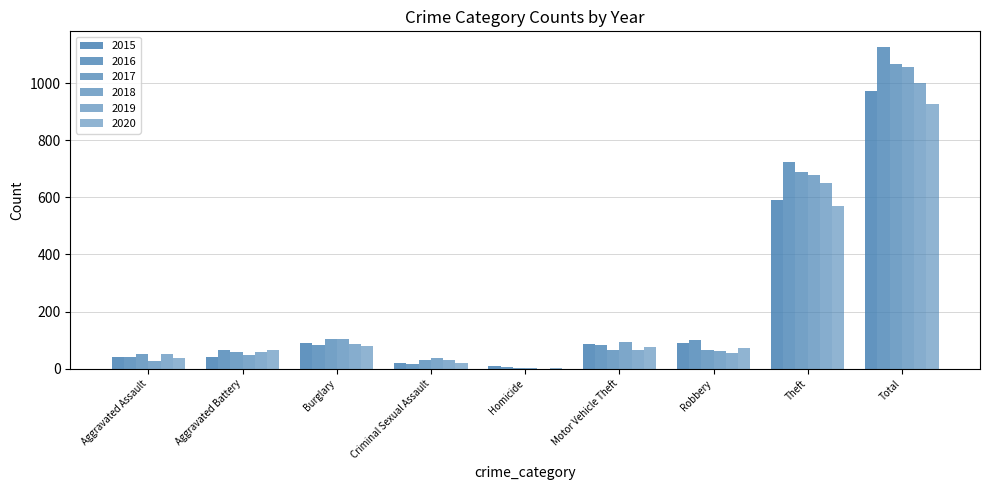

At which label is 2015 closest to 491?

Theft